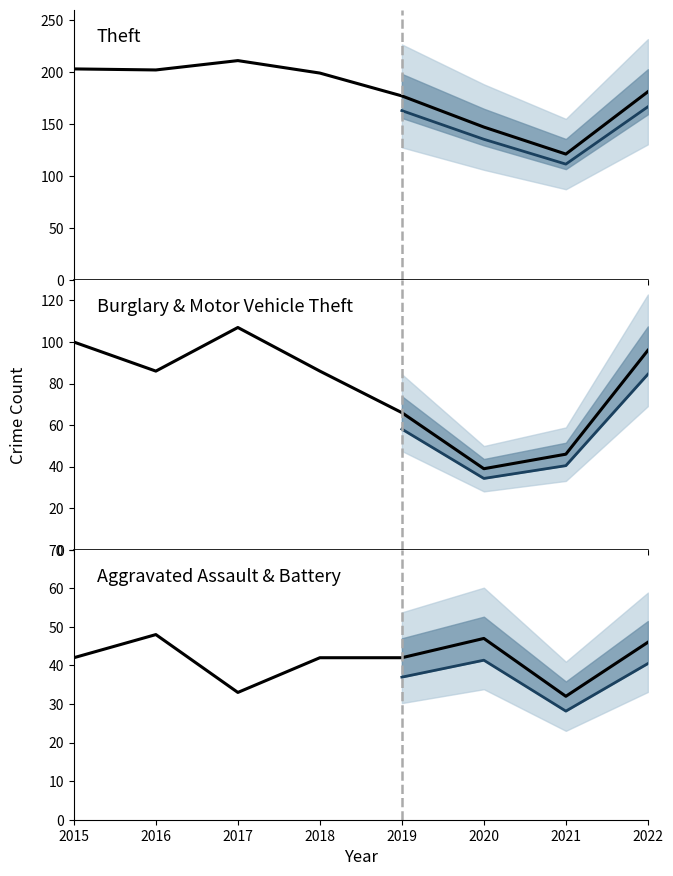

Which series has the largest total across all categories?

Theft